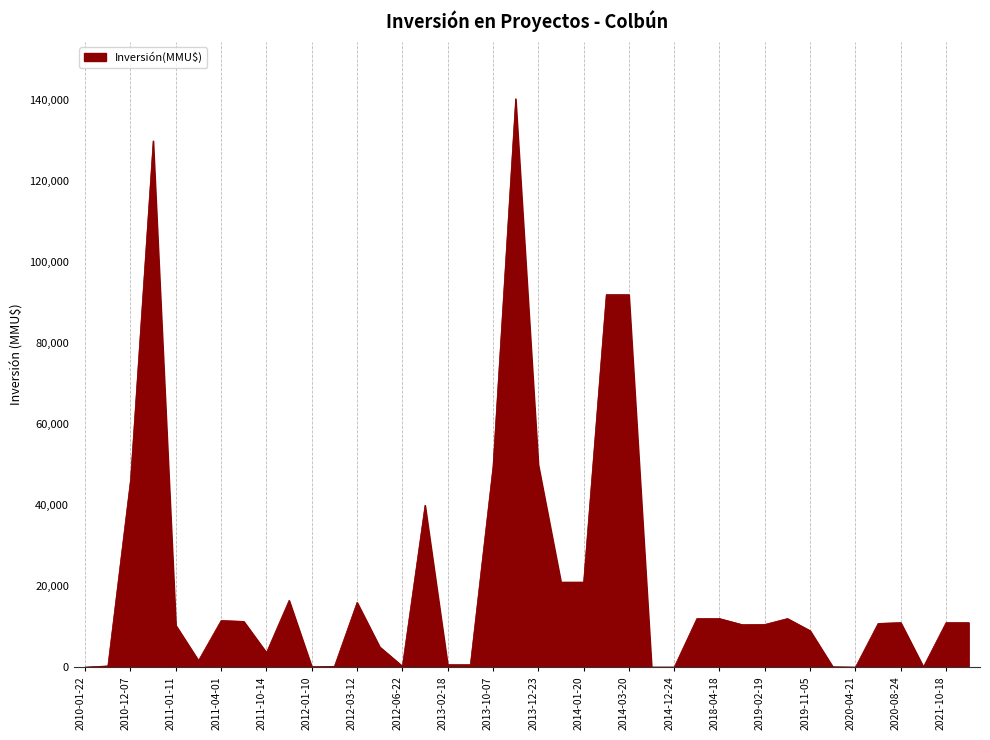

How many distinct data groups are displayed?

1